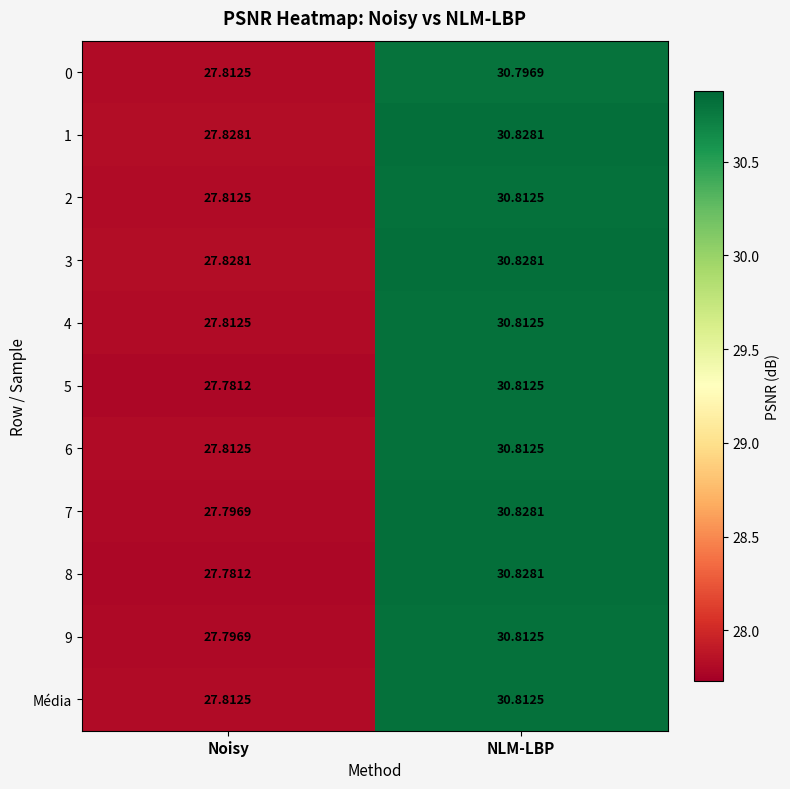

Rank the categories by 6 value from highest to lowest.

NLM-LBP, Noisy